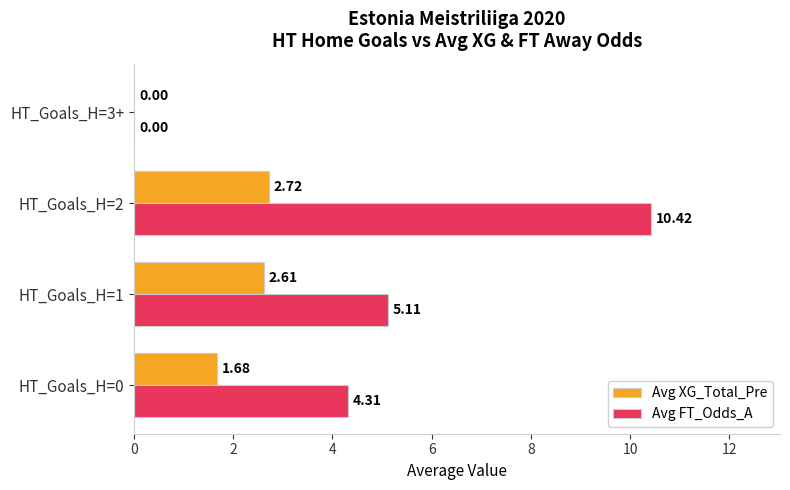

Between HT_Goals_H=0 and HT_Goals_H=2, which series saw the biggest shift?

Avg FT_Odds_A